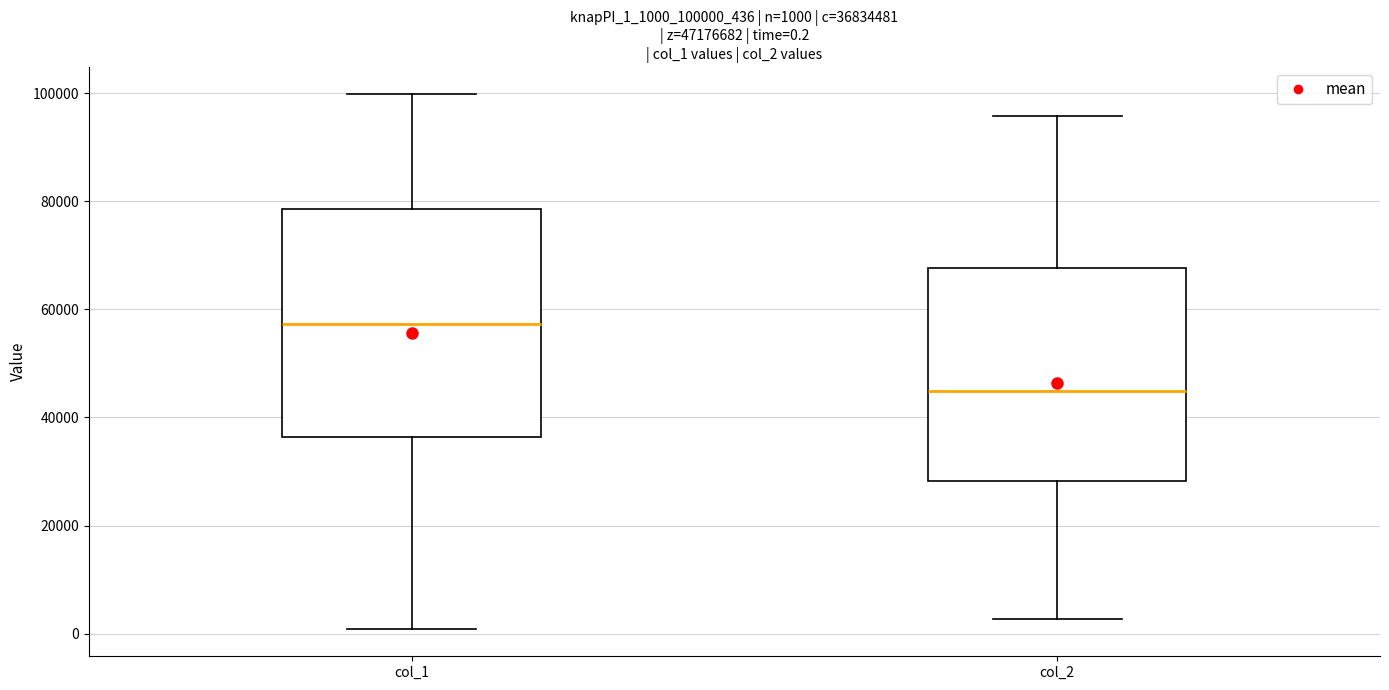

Which box is the tallest, from its lower edge to its upper edge?

col_1